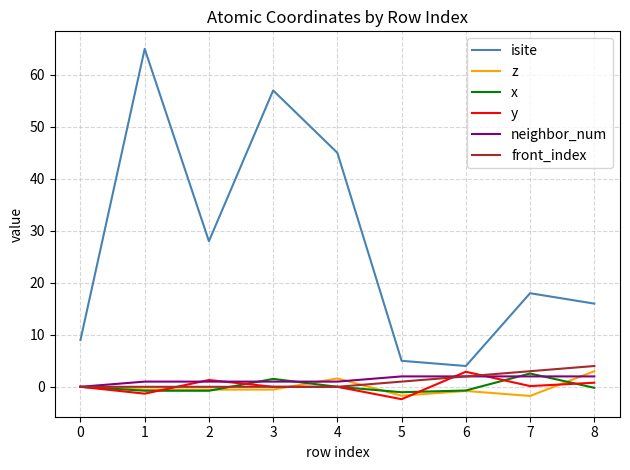

At how many categories does at least one series exceed 12?

6